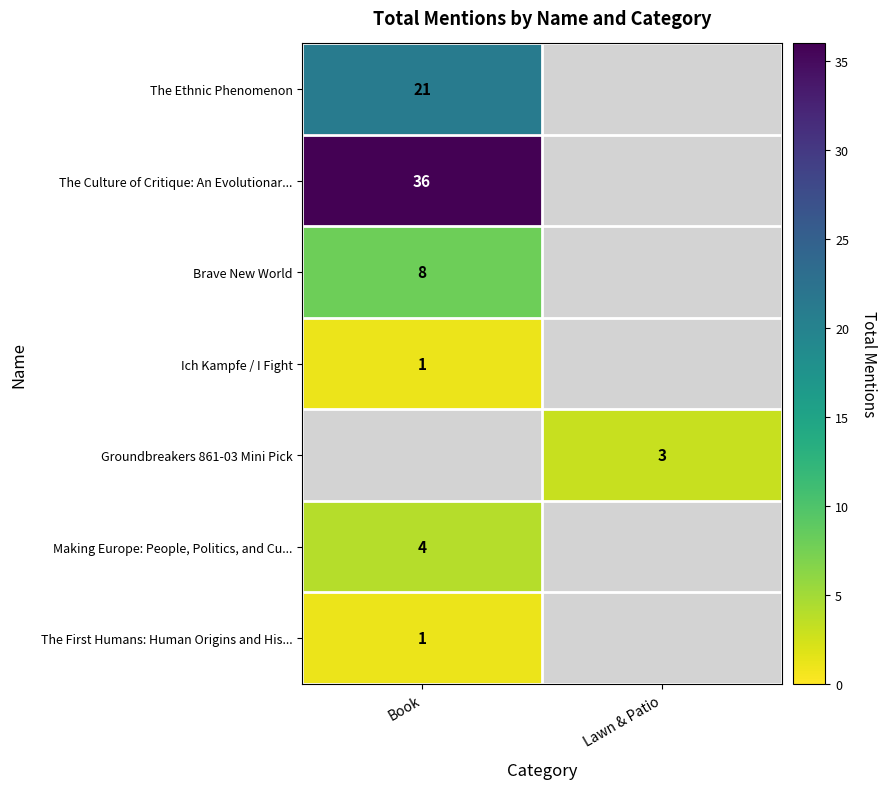

The The Ethnic Phenomenon series shows 11 at Book. True or false?

False